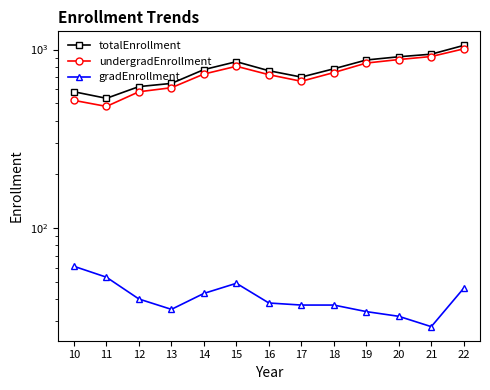

True or false: totalEnrollment and gradEnrollment cross at least once.

False